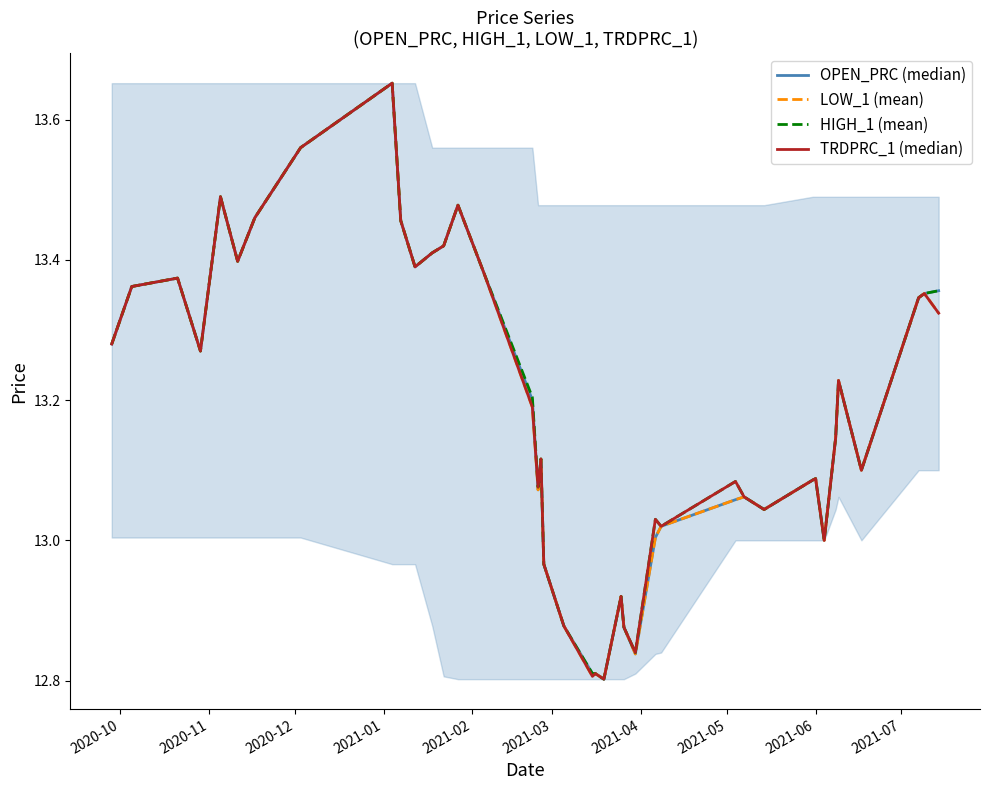

What is the minimum value shown in the chart?

12.8